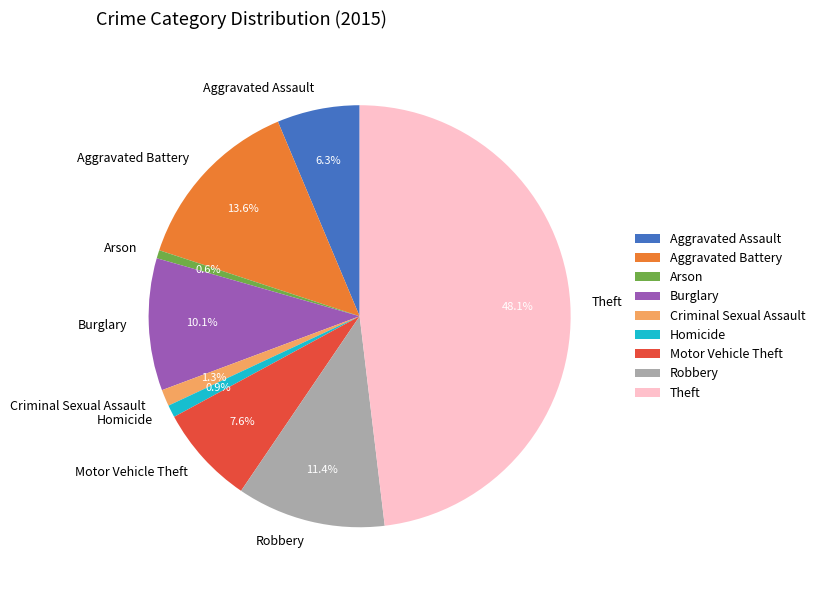

Approximately how many times larger is the value at Burglary compared to Aggravated Assault?

1.6